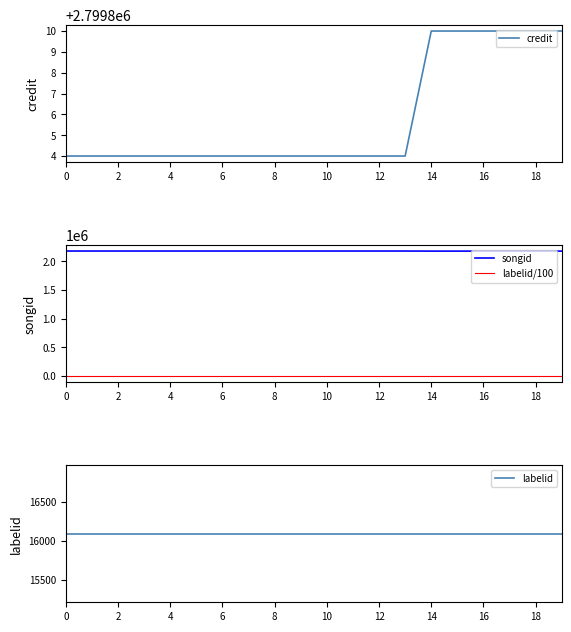

What is the minimum value for labelid?

16092.0